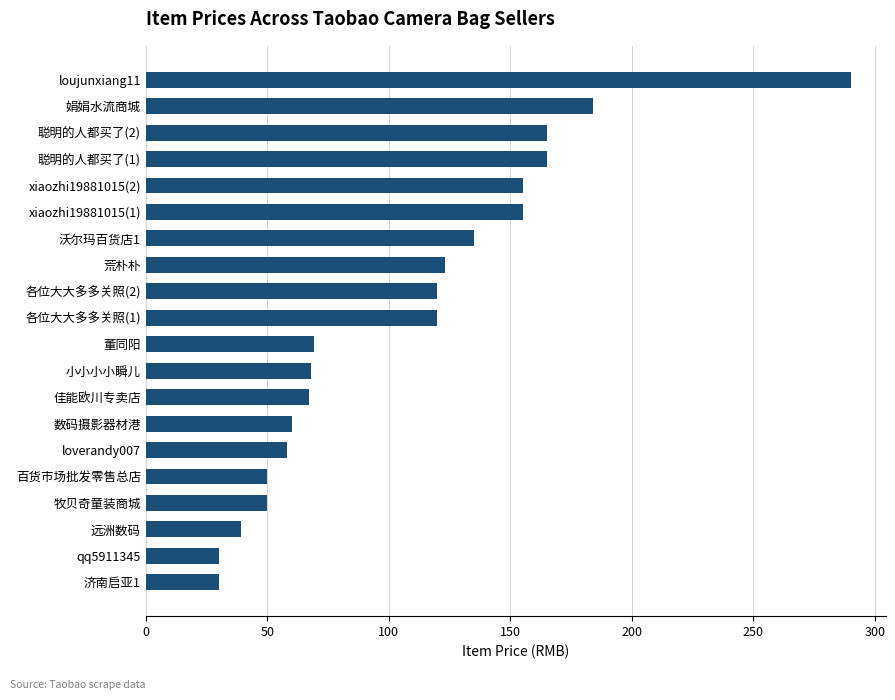

What is the average value?

107